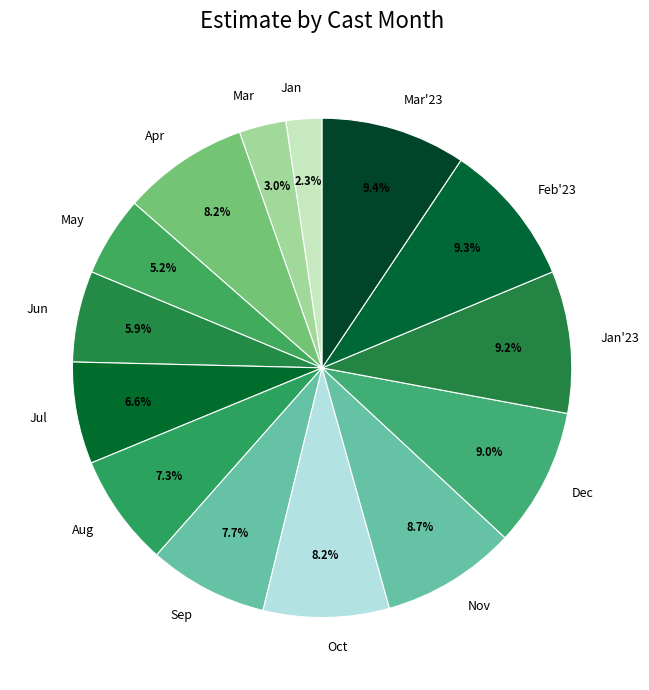

Approximately how many times larger is the value at Jan'23 compared to Dec?

1.0